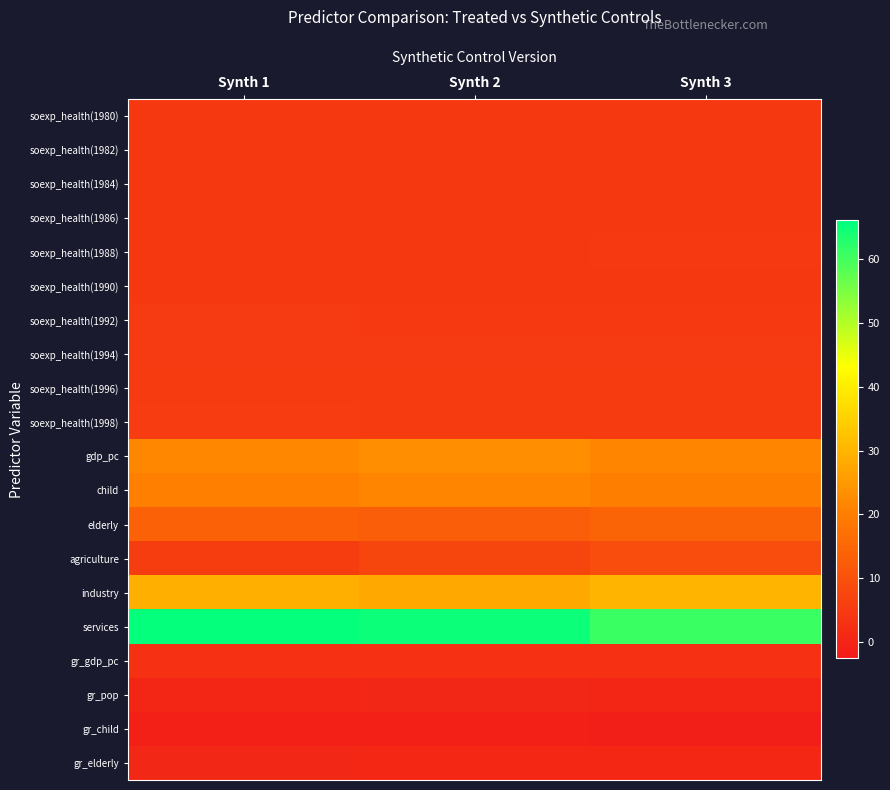

Reading left to right, transcribe all the data shown in this chart.

soexp_health(1980): Synth 1=4.5	Synth 2=4.5	Synth 3=4.5
soexp_health(1982): Synth 1=4.5	Synth 2=4.5	Synth 3=4.6
soexp_health(1984): Synth 1=4.6	Synth 2=4.5	Synth 3=4.4
soexp_health(1986): Synth 1=4.6	Synth 2=4.6	Synth 3=4.5
soexp_health(1988): Synth 1=4.5	Synth 2=4.5	Synth 3=4.6
soexp_health(1990): Synth 1=4.5	Synth 2=4.5	Synth 3=4.6
soexp_health(1992): Synth 1=4.9	Synth 2=4.8	Synth 3=4.8
soexp_health(1994): Synth 1=4.9	Synth 2=4.9	Synth 3=5.0
soexp_health(1996): Synth 1=5.0	Synth 2=5.1	Synth 3=5.2
soexp_health(1998): Synth 1=5.3	Synth 2=5.2	Synth 3=5.2
gdp_pc: Synth 1=21.8	Synth 2=23.0	Synth 3=21.2
child: Synth 1=20.6	Synth 2=21.3	Synth 3=20.3
elderly: Synth 1=13.9	Synth 2=12.9	Synth 3=14.0
agriculture: Synth 1=5.5	Synth 2=7.3	Synth 3=9.3
industry: Synth 1=29.0	Synth 2=27.6	Synth 3=30.1
services: Synth 1=65.5	Synth 2=64.9	Synth 3=60.8
gr_gdp_pc: Synth 1=2.6	Synth 2=2.7	Synth 3=2.6
gr_pop: Synth 1=0.5	Synth 2=0.7	Synth 3=0.4
gr_child: Synth 1=-0.9	Synth 2=-1.0	Synth 3=-1.2
gr_elderly: Synth 1=0.7	Synth 2=0.8	Synth 3=0.8